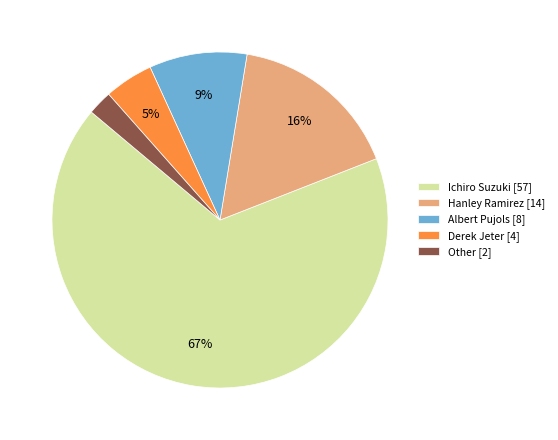

How many slices are in this pie chart?

5